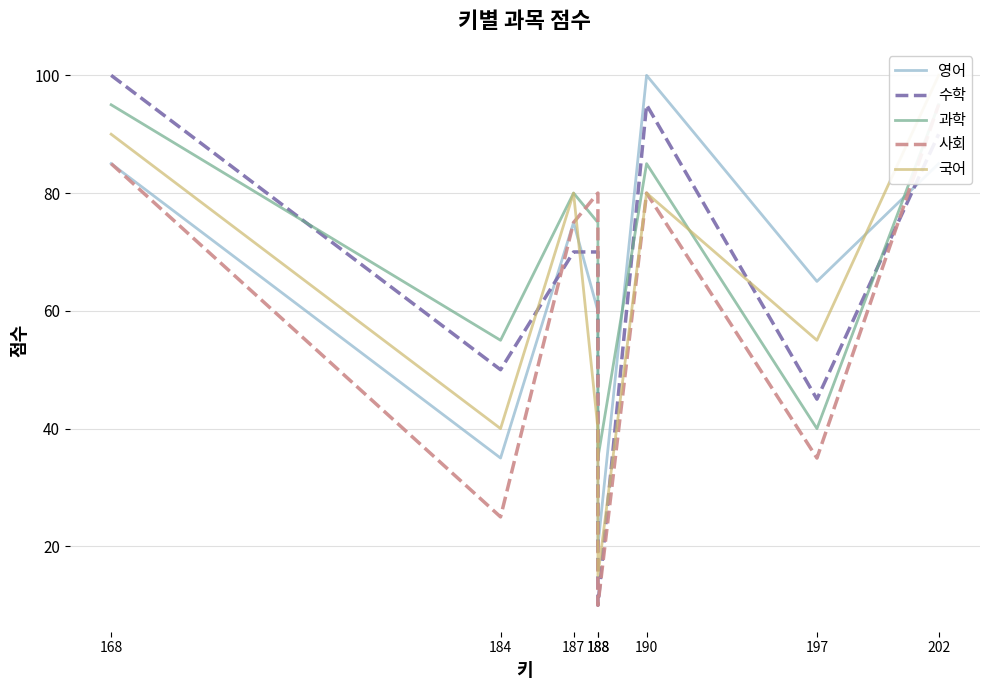

True or false: 과학 has more than 0 points higher than both neighbors.

True